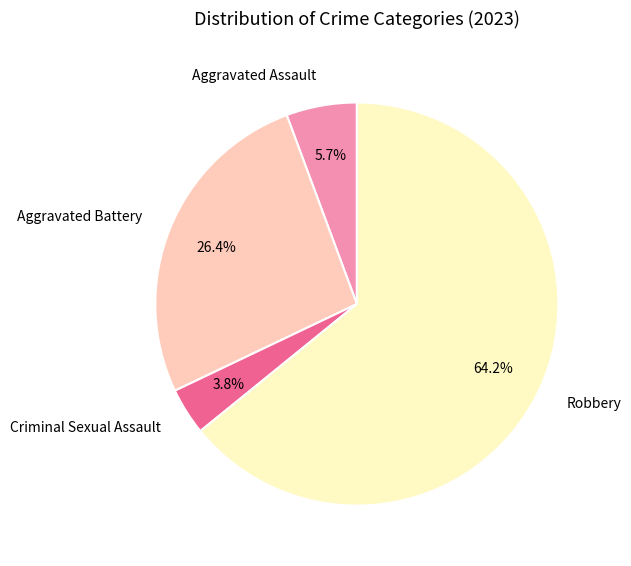

How much of the chart is everything except Aggravated Assault?

94.3%